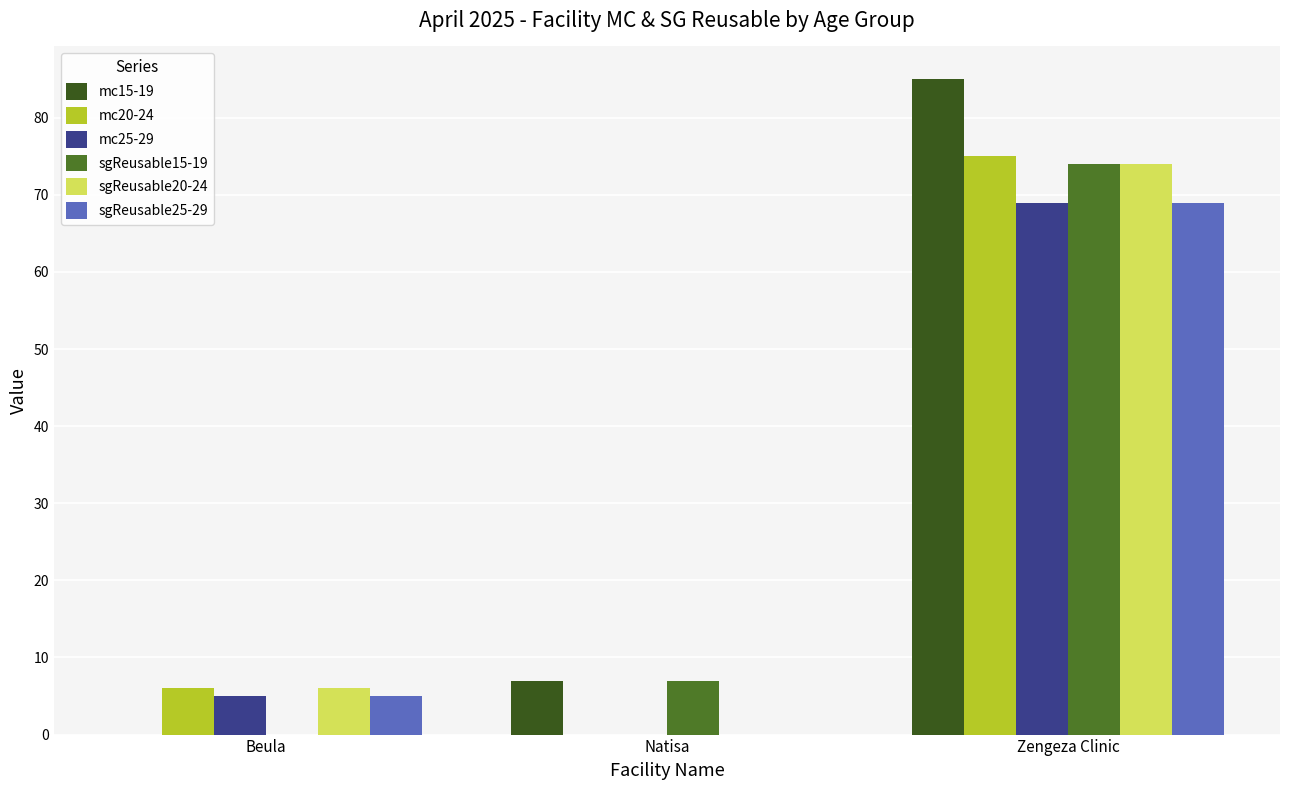

What is the greatest value displayed?

85